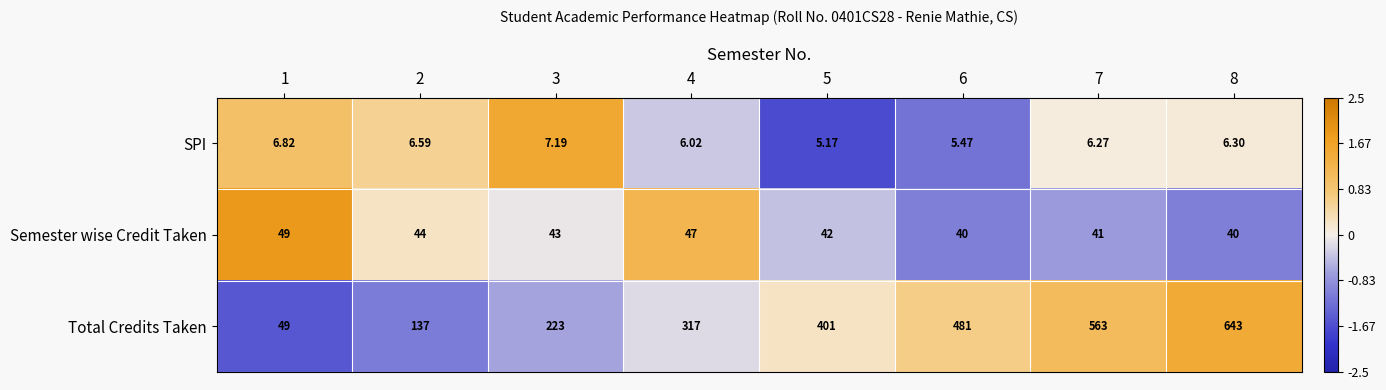

Which series has the widest spread of values?

Total Credits Taken